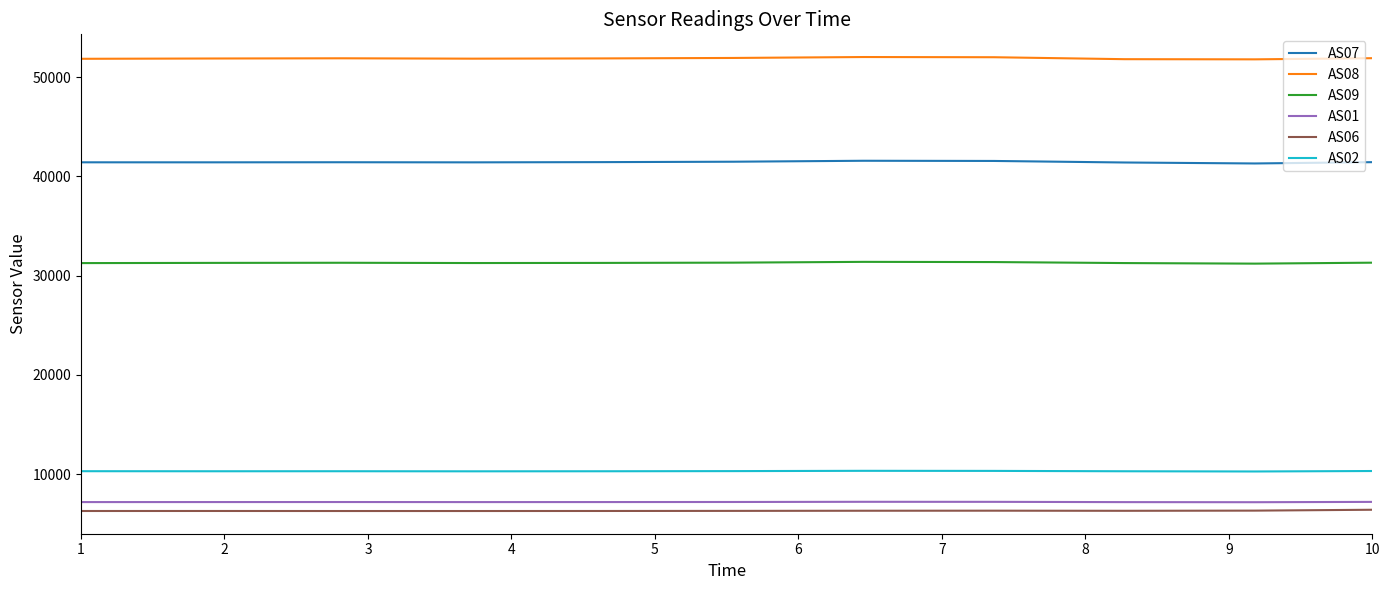

What is the smallest value displayed?

6296